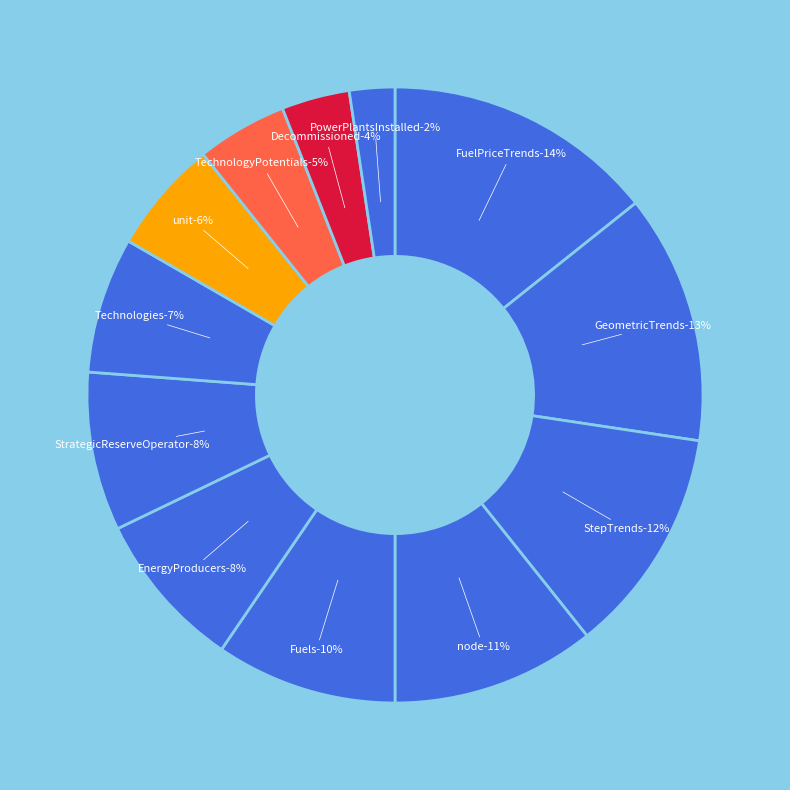

To the nearest percent, what percentage of the pie is StrategicReserveOperator?

8%